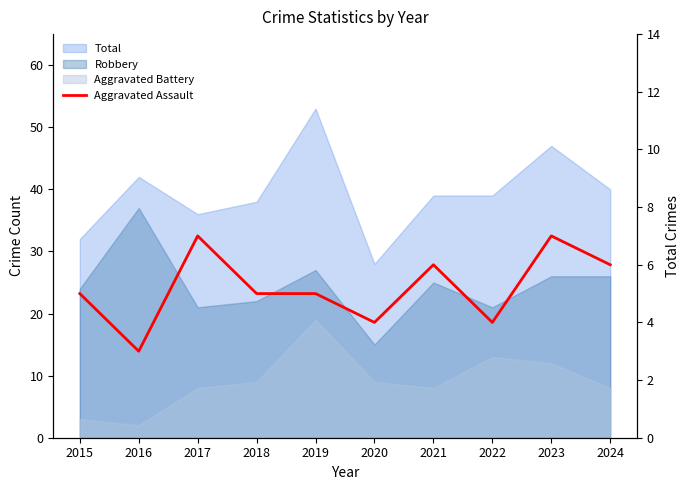

What is the difference between the maximum and minimum values?

4